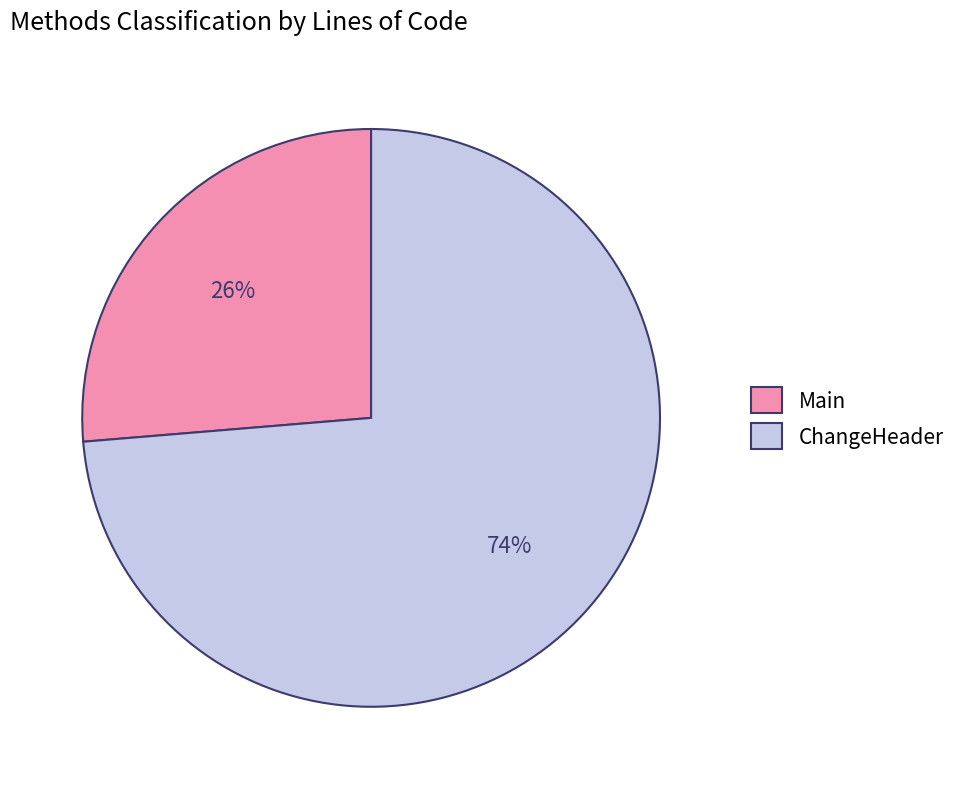

What is the ratio of the value at ChangeHeader to the value at Main?

2.8